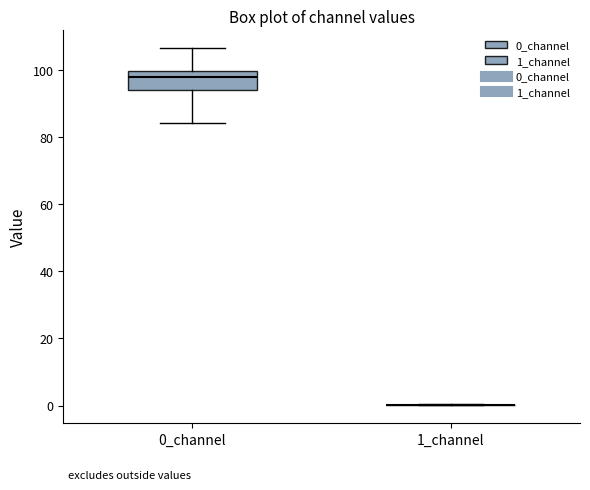

Which box is the tallest, from its lower edge to its upper edge?

0_channel